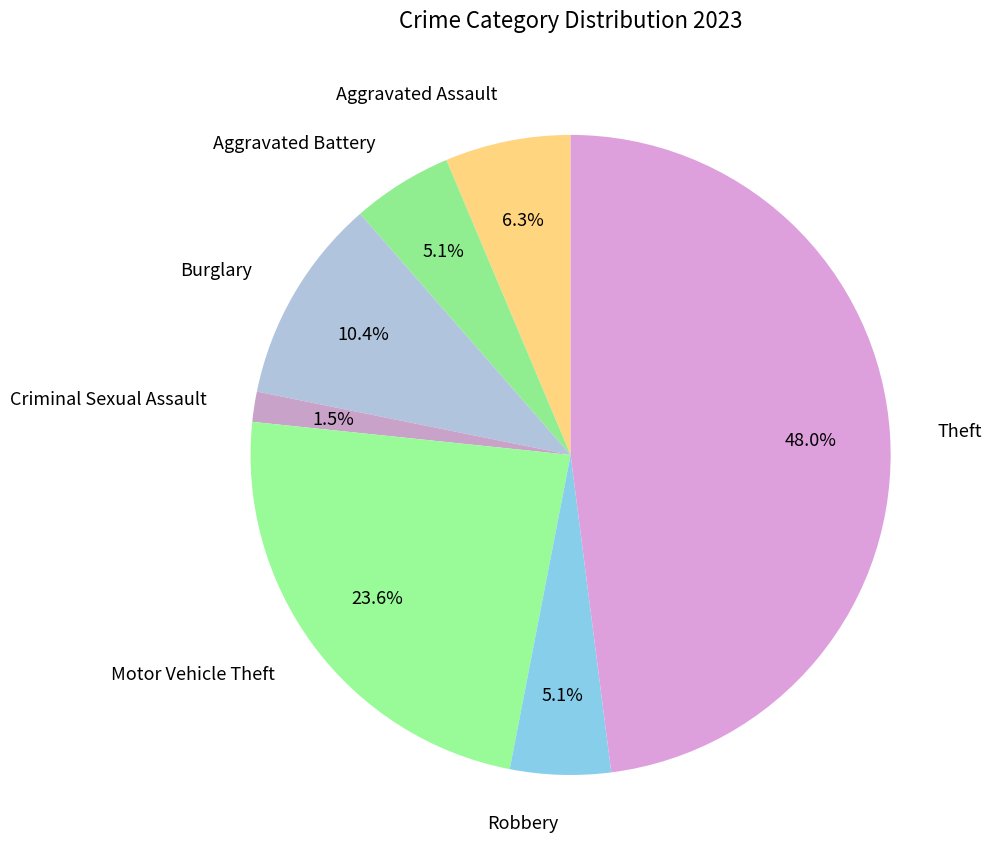

Count the number of slices in the pie.

7